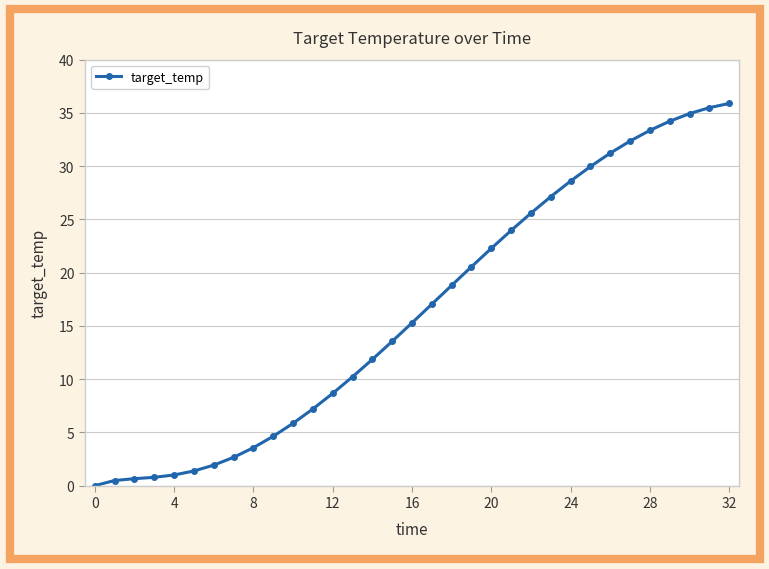

What is the greatest value displayed?

35.9